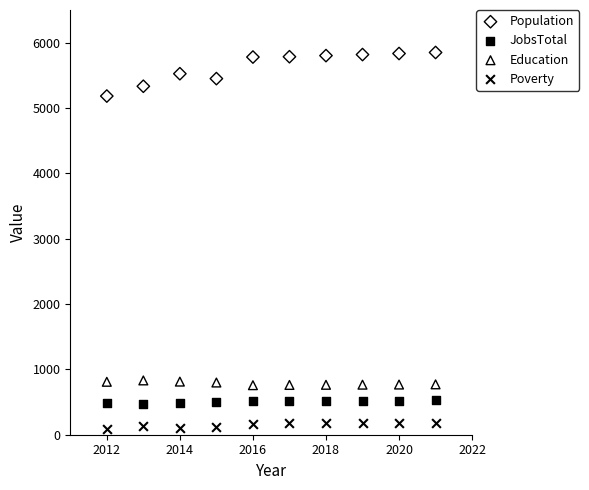

What are all the series names shown in the legend?

Population, JobsTotal, Education, Poverty